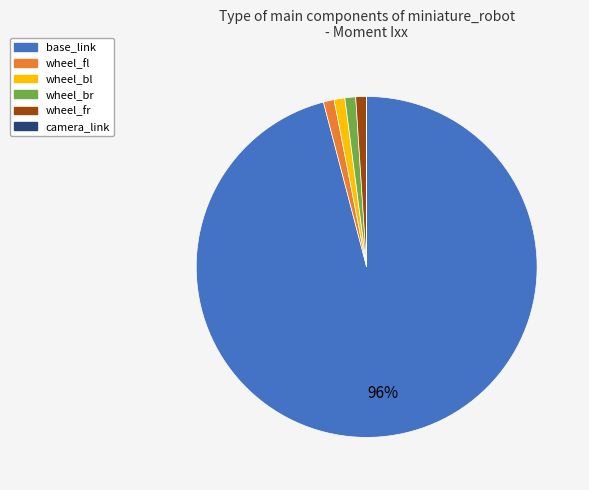

Do wheel_bl and base_link together represent more than half of the pie?

Yes